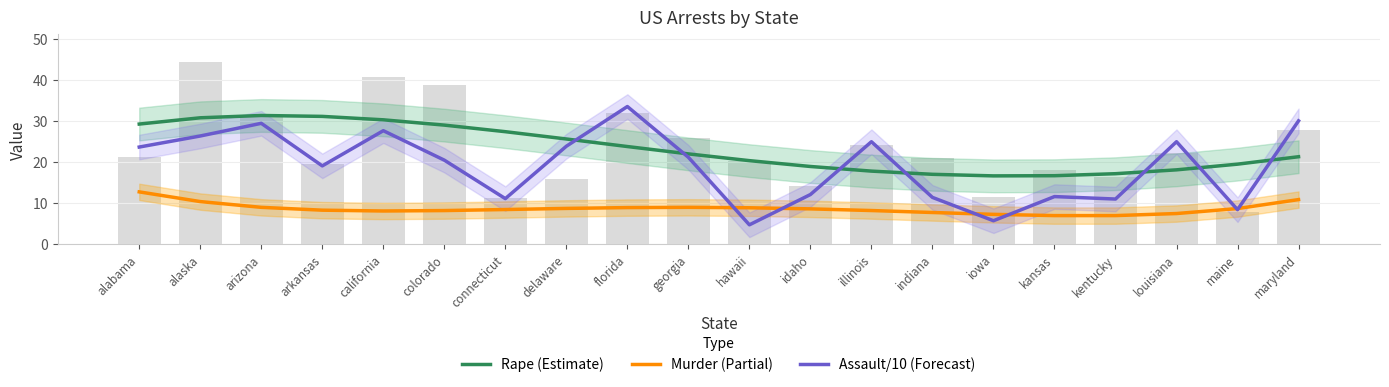

Where is Murder (Partial) nearest to the value 9?

arizona